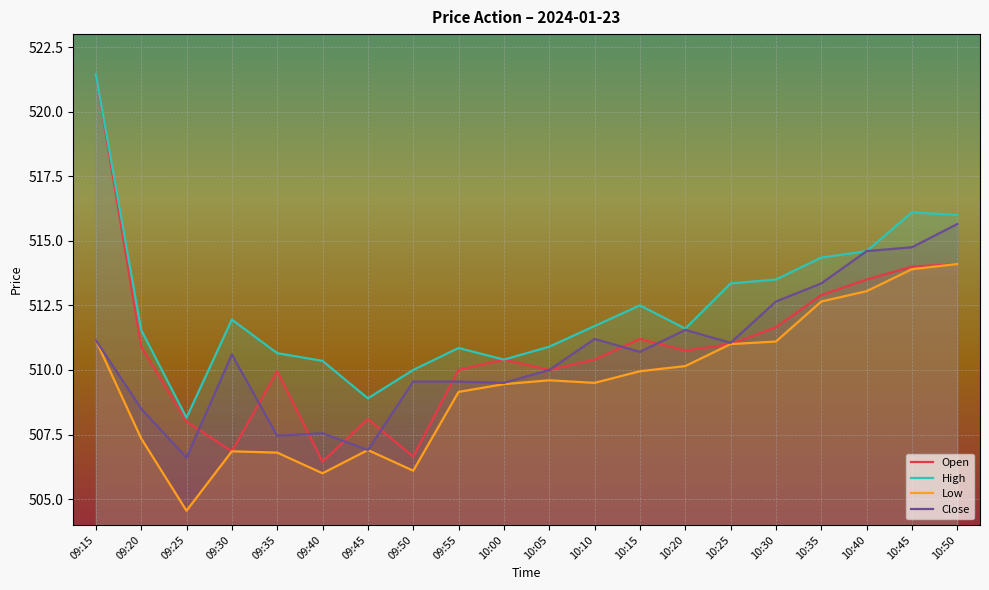

How many categories are shown in the chart?

20